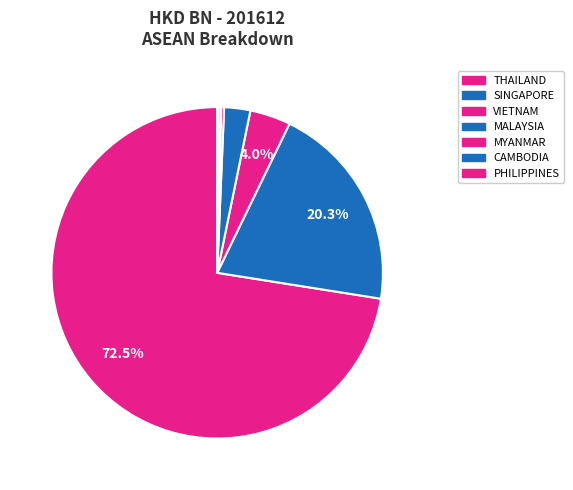

Which category has the smallest portion of the pie?

PHILIPPINES